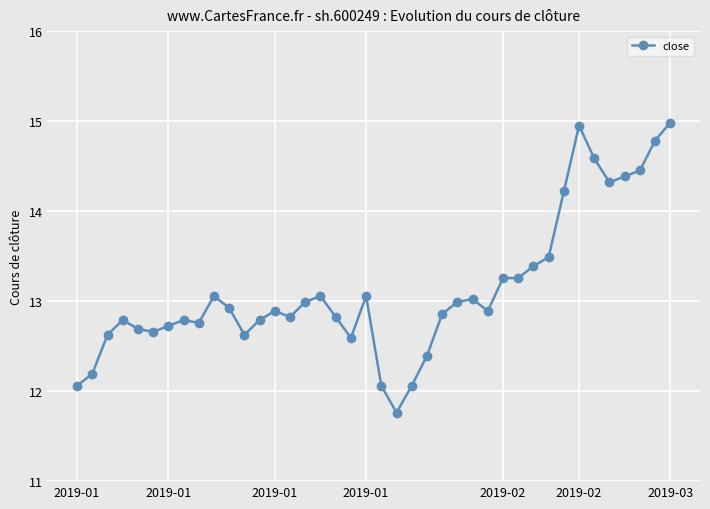

True or false: the data has more than 1 interior local peaks.

True